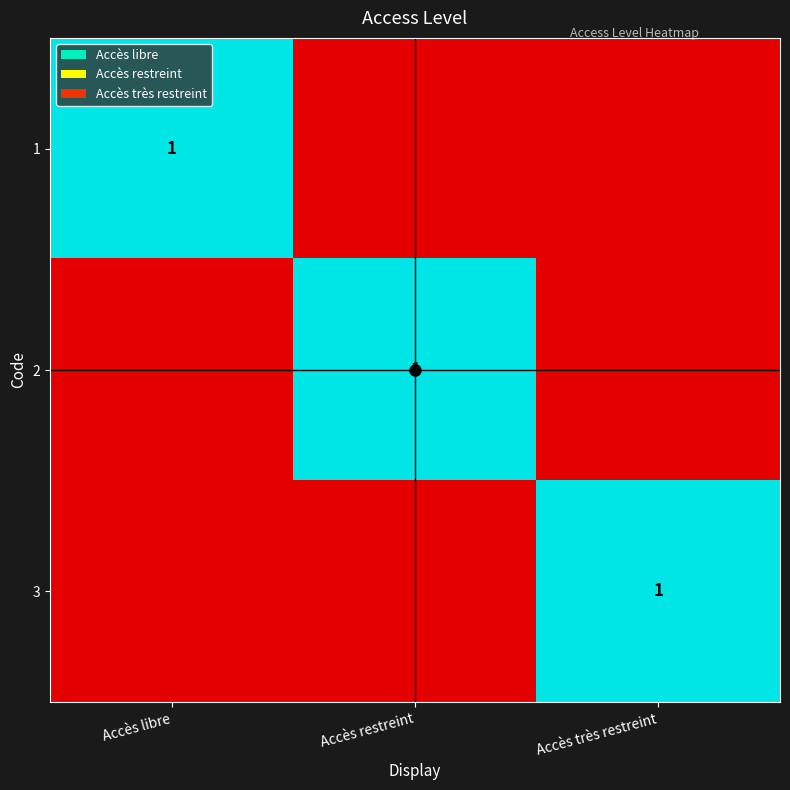

Between Accès très restreint and Accès libre, which is larger?

Accès libre